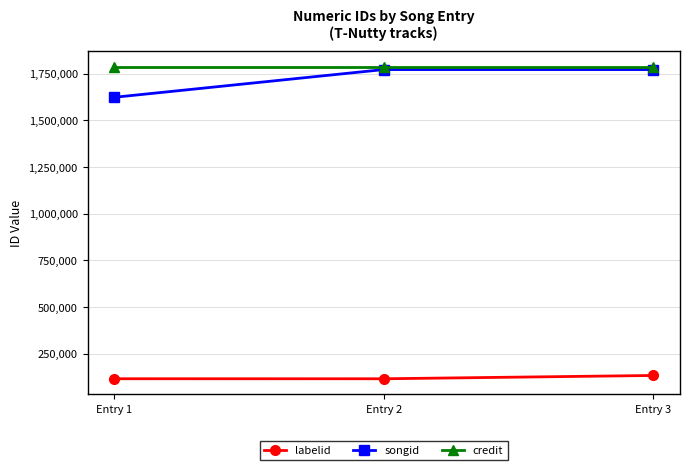

Which series has the largest range (max minus min)?

songid